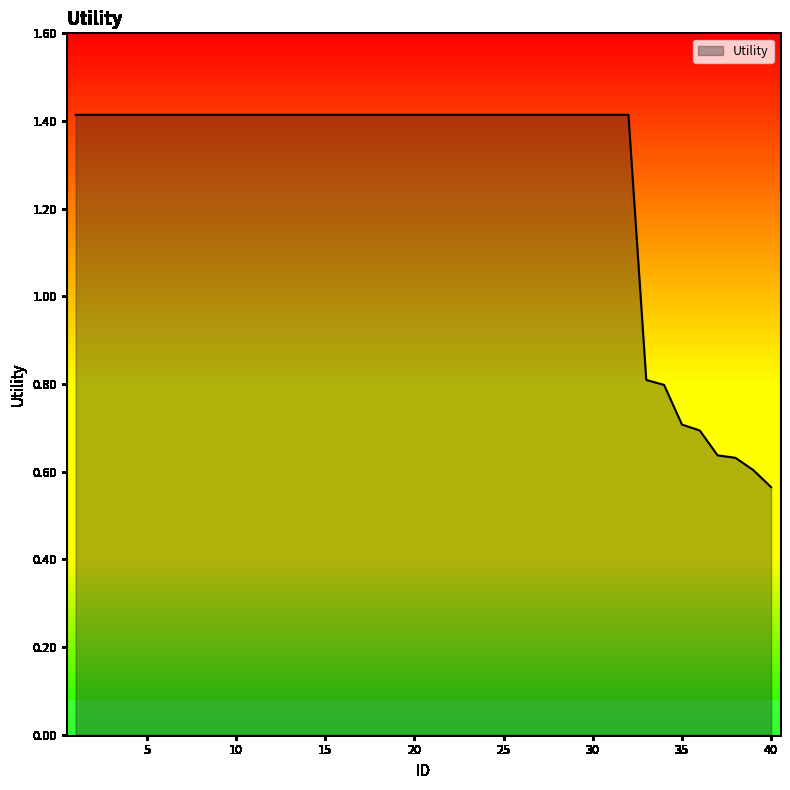

What is the greatest value displayed?

1.4